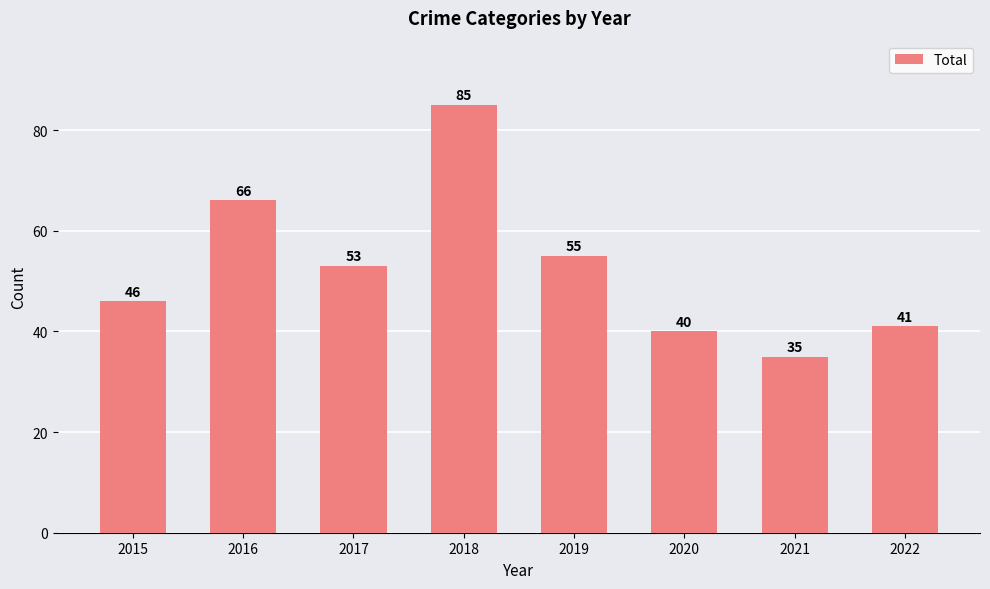

Rank the categories by value from lowest to highest.

2021, 2020, 2022, 2015, 2017, 2019, 2016, 2018